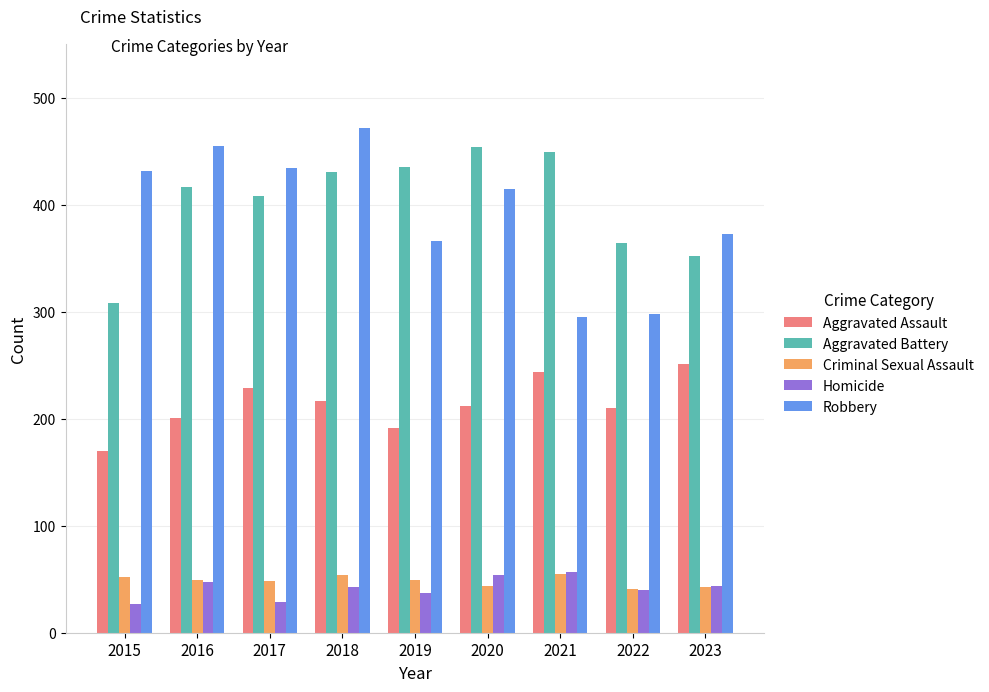

What is the difference between the Aggravated Battery values at 2017 and 2019?

27